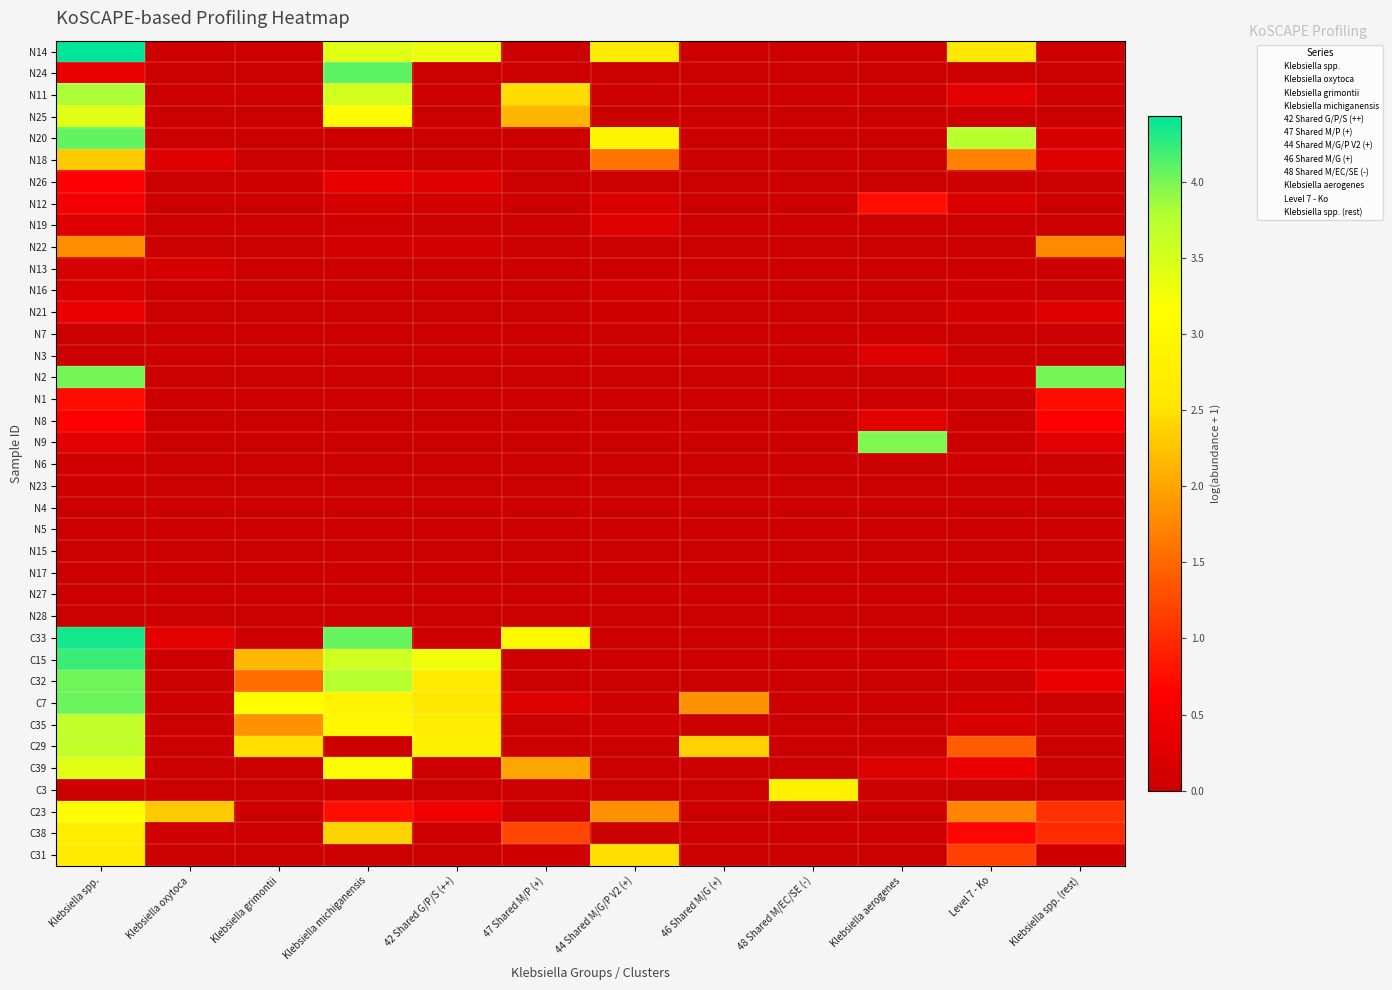

Reading left to right, extract all data points from this chart.

N14: Klebsiella spp.=4.4	Klebsiella oxytoca=0.0	Klebsiella grimontii=0.0	Klebsiella michiganensis=3.4	42 Shared G/P/S (++)=3.3	47 Shared M/P (+)=0.0	44 Shared M/G/P V2 (+)=2.7	46 Shared M/G (+)=0.0	48 Shared M/EC/SE (-)=0.0	Klebsiella aerogenes=0.0	Level 7 - Ko=2.6	Klebsiella spp. (rest)=0.0
N24: Klebsiella spp.=0.4	Klebsiella oxytoca=0.0	Klebsiella grimontii=0.0	Klebsiella michiganensis=4.1	42 Shared G/P/S (++)=0.0	47 Shared M/P (+)=0.0	44 Shared M/G/P V2 (+)=0.0	46 Shared M/G (+)=0.0	48 Shared M/EC/SE (-)=0.0	Klebsiella aerogenes=0.0	Level 7 - Ko=0.0	Klebsiella spp. (rest)=0.0
N11: Klebsiella spp.=3.8	Klebsiella oxytoca=0.0	Klebsiella grimontii=0.0	Klebsiella michiganensis=3.5	42 Shared G/P/S (++)=0.0	47 Shared M/P (+)=2.5	44 Shared M/G/P V2 (+)=0.0	46 Shared M/G (+)=0.0	48 Shared M/EC/SE (-)=0.0	Klebsiella aerogenes=0.0	Level 7 - Ko=0.3	Klebsiella spp. (rest)=0.0
N25: Klebsiella spp.=3.4	Klebsiella oxytoca=0.0	Klebsiella grimontii=0.0	Klebsiella michiganensis=3.1	42 Shared G/P/S (++)=0.0	47 Shared M/P (+)=2.1	44 Shared M/G/P V2 (+)=0.0	46 Shared M/G (+)=0.0	48 Shared M/EC/SE (-)=0.0	Klebsiella aerogenes=0.0	Level 7 - Ko=0.0	Klebsiella spp. (rest)=0.0
N20: Klebsiella spp.=4.1	Klebsiella oxytoca=0.0	Klebsiella grimontii=0.0	Klebsiella michiganensis=0.0	42 Shared G/P/S (++)=0.0	47 Shared M/P (+)=0.0	44 Shared M/G/P V2 (+)=2.9	46 Shared M/G (+)=0.0	48 Shared M/EC/SE (-)=0.0	Klebsiella aerogenes=0.0	Level 7 - Ko=3.7	Klebsiella spp. (rest)=0.1
N18: Klebsiella spp.=2.3	Klebsiella oxytoca=0.3	Klebsiella grimontii=0.0	Klebsiella michiganensis=0.0	42 Shared G/P/S (++)=0.0	47 Shared M/P (+)=0.0	44 Shared M/G/P V2 (+)=1.6	46 Shared M/G (+)=0.0	48 Shared M/EC/SE (-)=0.0	Klebsiella aerogenes=0.0	Level 7 - Ko=1.7	Klebsiella spp. (rest)=0.2
N26: Klebsiella spp.=0.6	Klebsiella oxytoca=0.0	Klebsiella grimontii=0.1	Klebsiella michiganensis=0.3	42 Shared G/P/S (++)=0.2	47 Shared M/P (+)=0.0	44 Shared M/G/P V2 (+)=0.0	46 Shared M/G (+)=0.0	48 Shared M/EC/SE (-)=0.0	Klebsiella aerogenes=0.0	Level 7 - Ko=0.0	Klebsiella spp. (rest)=0.0
N12: Klebsiella spp.=0.5	Klebsiella oxytoca=0.0	Klebsiella grimontii=0.0	Klebsiella michiganensis=0.1	42 Shared G/P/S (++)=0.1	47 Shared M/P (+)=0.0	44 Shared M/G/P V2 (+)=0.2	46 Shared M/G (+)=0.0	48 Shared M/EC/SE (-)=0.0	Klebsiella aerogenes=0.8	Level 7 - Ko=0.2	Klebsiella spp. (rest)=0.0
N19: Klebsiella spp.=0.2	Klebsiella oxytoca=0.0	Klebsiella grimontii=0.0	Klebsiella michiganensis=0.1	42 Shared G/P/S (++)=0.0	47 Shared M/P (+)=0.0	44 Shared M/G/P V2 (+)=0.2	46 Shared M/G (+)=0.0	48 Shared M/EC/SE (-)=0.0	Klebsiella aerogenes=0.0	Level 7 - Ko=0.0	Klebsiella spp. (rest)=0.0
N22: Klebsiella spp.=1.8	Klebsiella oxytoca=0.0	Klebsiella grimontii=0.0	Klebsiella michiganensis=0.1	42 Shared G/P/S (++)=0.1	47 Shared M/P (+)=0.0	44 Shared M/G/P V2 (+)=0.0	46 Shared M/G (+)=0.0	48 Shared M/EC/SE (-)=0.0	Klebsiella aerogenes=0.0	Level 7 - Ko=0.0	Klebsiella spp. (rest)=1.8
N13: Klebsiella spp.=0.1	Klebsiella oxytoca=0.1	Klebsiella grimontii=0.0	Klebsiella michiganensis=0.0	42 Shared G/P/S (++)=0.0	47 Shared M/P (+)=0.0	44 Shared M/G/P V2 (+)=0.0	46 Shared M/G (+)=0.0	48 Shared M/EC/SE (-)=0.0	Klebsiella aerogenes=0.0	Level 7 - Ko=0.0	Klebsiella spp. (rest)=0.0
N16: Klebsiella spp.=0.1	Klebsiella oxytoca=0.0	Klebsiella grimontii=0.0	Klebsiella michiganensis=0.0	42 Shared G/P/S (++)=0.0	47 Shared M/P (+)=0.0	44 Shared M/G/P V2 (+)=0.1	46 Shared M/G (+)=0.0	48 Shared M/EC/SE (-)=0.0	Klebsiella aerogenes=0.0	Level 7 - Ko=0.1	Klebsiella spp. (rest)=0.0
N21: Klebsiella spp.=0.4	Klebsiella oxytoca=0.0	Klebsiella grimontii=0.0	Klebsiella michiganensis=0.0	42 Shared G/P/S (++)=0.0	47 Shared M/P (+)=0.0	44 Shared M/G/P V2 (+)=0.1	46 Shared M/G (+)=0.0	48 Shared M/EC/SE (-)=0.0	Klebsiella aerogenes=0.0	Level 7 - Ko=0.1	Klebsiella spp. (rest)=0.3
N7: Klebsiella spp.=0.0	Klebsiella oxytoca=0.0	Klebsiella grimontii=0.0	Klebsiella michiganensis=0.0	42 Shared G/P/S (++)=0.0	47 Shared M/P (+)=0.0	44 Shared M/G/P V2 (+)=0.0	46 Shared M/G (+)=0.0	48 Shared M/EC/SE (-)=0.0	Klebsiella aerogenes=0.0	Level 7 - Ko=0.0	Klebsiella spp. (rest)=0.0
N3: Klebsiella spp.=0.0	Klebsiella oxytoca=0.0	Klebsiella grimontii=0.0	Klebsiella michiganensis=0.0	42 Shared G/P/S (++)=0.0	47 Shared M/P (+)=0.0	44 Shared M/G/P V2 (+)=0.0	46 Shared M/G (+)=0.0	48 Shared M/EC/SE (-)=0.0	Klebsiella aerogenes=0.2	Level 7 - Ko=0.0	Klebsiella spp. (rest)=0.0
N2: Klebsiella spp.=4.0	Klebsiella oxytoca=0.0	Klebsiella grimontii=0.0	Klebsiella michiganensis=0.0	42 Shared G/P/S (++)=0.0	47 Shared M/P (+)=0.0	44 Shared M/G/P V2 (+)=0.0	46 Shared M/G (+)=0.0	48 Shared M/EC/SE (-)=0.0	Klebsiella aerogenes=0.0	Level 7 - Ko=0.1	Klebsiella spp. (rest)=4.0
N1: Klebsiella spp.=0.7	Klebsiella oxytoca=0.0	Klebsiella grimontii=0.0	Klebsiella michiganensis=0.0	42 Shared G/P/S (++)=0.0	47 Shared M/P (+)=0.0	44 Shared M/G/P V2 (+)=0.0	46 Shared M/G (+)=0.0	48 Shared M/EC/SE (-)=0.0	Klebsiella aerogenes=0.0	Level 7 - Ko=0.0	Klebsiella spp. (rest)=0.7
N8: Klebsiella spp.=0.6	Klebsiella oxytoca=0.0	Klebsiella grimontii=0.0	Klebsiella michiganensis=0.0	42 Shared G/P/S (++)=0.0	47 Shared M/P (+)=0.0	44 Shared M/G/P V2 (+)=0.0	46 Shared M/G (+)=0.0	48 Shared M/EC/SE (-)=0.0	Klebsiella aerogenes=0.3	Level 7 - Ko=0.0	Klebsiella spp. (rest)=0.6
N9: Klebsiella spp.=0.3	Klebsiella oxytoca=0.0	Klebsiella grimontii=0.0	Klebsiella michiganensis=0.0	42 Shared G/P/S (++)=0.0	47 Shared M/P (+)=0.0	44 Shared M/G/P V2 (+)=0.0	46 Shared M/G (+)=0.0	48 Shared M/EC/SE (-)=0.0	Klebsiella aerogenes=4.0	Level 7 - Ko=0.0	Klebsiella spp. (rest)=0.3
N6: Klebsiella spp.=0.1	Klebsiella oxytoca=0.0	Klebsiella grimontii=0.0	Klebsiella michiganensis=0.0	42 Shared G/P/S (++)=0.0	47 Shared M/P (+)=0.0	44 Shared M/G/P V2 (+)=0.0	46 Shared M/G (+)=0.0	48 Shared M/EC/SE (-)=0.0	Klebsiella aerogenes=0.0	Level 7 - Ko=0.1	Klebsiella spp. (rest)=0.0
N23: Klebsiella spp.=0.1	Klebsiella oxytoca=0.0	Klebsiella grimontii=0.0	Klebsiella michiganensis=0.0	42 Shared G/P/S (++)=0.0	47 Shared M/P (+)=0.0	44 Shared M/G/P V2 (+)=0.0	46 Shared M/G (+)=0.0	48 Shared M/EC/SE (-)=0.0	Klebsiella aerogenes=0.0	Level 7 - Ko=0.0	Klebsiella spp. (rest)=0.1
N4: Klebsiella spp.=0.0	Klebsiella oxytoca=0.0	Klebsiella grimontii=0.0	Klebsiella michiganensis=0.0	42 Shared G/P/S (++)=0.0	47 Shared M/P (+)=0.0	44 Shared M/G/P V2 (+)=0.0	46 Shared M/G (+)=0.0	48 Shared M/EC/SE (-)=0.0	Klebsiella aerogenes=0.0	Level 7 - Ko=0.0	Klebsiella spp. (rest)=0.0
N5: Klebsiella spp.=0.0	Klebsiella oxytoca=0.0	Klebsiella grimontii=0.0	Klebsiella michiganensis=0.0	42 Shared G/P/S (++)=0.0	47 Shared M/P (+)=0.0	44 Shared M/G/P V2 (+)=0.0	46 Shared M/G (+)=0.0	48 Shared M/EC/SE (-)=0.0	Klebsiella aerogenes=0.0	Level 7 - Ko=0.0	Klebsiella spp. (rest)=0.0
N15: Klebsiella spp.=0.0	Klebsiella oxytoca=0.0	Klebsiella grimontii=0.0	Klebsiella michiganensis=0.0	42 Shared G/P/S (++)=0.0	47 Shared M/P (+)=0.0	44 Shared M/G/P V2 (+)=0.0	46 Shared M/G (+)=0.0	48 Shared M/EC/SE (-)=0.0	Klebsiella aerogenes=0.0	Level 7 - Ko=0.0	Klebsiella spp. (rest)=0.0
N17: Klebsiella spp.=0.0	Klebsiella oxytoca=0.0	Klebsiella grimontii=0.0	Klebsiella michiganensis=0.0	42 Shared G/P/S (++)=0.0	47 Shared M/P (+)=0.0	44 Shared M/G/P V2 (+)=0.0	46 Shared M/G (+)=0.0	48 Shared M/EC/SE (-)=0.0	Klebsiella aerogenes=0.0	Level 7 - Ko=0.0	Klebsiella spp. (rest)=0.0
N27: Klebsiella spp.=0.0	Klebsiella oxytoca=0.0	Klebsiella grimontii=0.0	Klebsiella michiganensis=0.0	42 Shared G/P/S (++)=0.0	47 Shared M/P (+)=0.0	44 Shared M/G/P V2 (+)=0.0	46 Shared M/G (+)=0.0	48 Shared M/EC/SE (-)=0.0	Klebsiella aerogenes=0.0	Level 7 - Ko=0.0	Klebsiella spp. (rest)=0.0
N28: Klebsiella spp.=0.0	Klebsiella oxytoca=0.0	Klebsiella grimontii=0.0	Klebsiella michiganensis=0.0	42 Shared G/P/S (++)=0.0	47 Shared M/P (+)=0.0	44 Shared M/G/P V2 (+)=0.0	46 Shared M/G (+)=0.0	48 Shared M/EC/SE (-)=0.0	Klebsiella aerogenes=0.0	Level 7 - Ko=0.0	Klebsiella spp. (rest)=0.0
C33: Klebsiella spp.=4.3	Klebsiella oxytoca=0.3	Klebsiella grimontii=0.0	Klebsiella michiganensis=4.1	42 Shared G/P/S (++)=0.0	47 Shared M/P (+)=3.0	44 Shared M/G/P V2 (+)=0.0	46 Shared M/G (+)=0.0	48 Shared M/EC/SE (-)=0.0	Klebsiella aerogenes=0.0	Level 7 - Ko=0.1	Klebsiella spp. (rest)=0.0
C15: Klebsiella spp.=4.2	Klebsiella oxytoca=0.0	Klebsiella grimontii=2.2	Klebsiella michiganensis=3.6	42 Shared G/P/S (++)=3.3	47 Shared M/P (+)=0.0	44 Shared M/G/P V2 (+)=0.0	46 Shared M/G (+)=0.0	48 Shared M/EC/SE (-)=0.0	Klebsiella aerogenes=0.0	Level 7 - Ko=0.2	Klebsiella spp. (rest)=0.2
C32: Klebsiella spp.=4.0	Klebsiella oxytoca=0.0	Klebsiella grimontii=1.5	Klebsiella michiganensis=3.7	42 Shared G/P/S (++)=2.6	47 Shared M/P (+)=0.0	44 Shared M/G/P V2 (+)=0.0	46 Shared M/G (+)=0.0	48 Shared M/EC/SE (-)=0.0	Klebsiella aerogenes=0.0	Level 7 - Ko=0.0	Klebsiella spp. (rest)=0.4
C7: Klebsiella spp.=4.0	Klebsiella oxytoca=0.0	Klebsiella grimontii=3.2	Klebsiella michiganensis=2.9	42 Shared G/P/S (++)=2.6	47 Shared M/P (+)=0.2	44 Shared M/G/P V2 (+)=0.0	46 Shared M/G (+)=1.8	48 Shared M/EC/SE (-)=0.0	Klebsiella aerogenes=0.0	Level 7 - Ko=0.1	Klebsiella spp. (rest)=0.0
C35: Klebsiella spp.=3.7	Klebsiella oxytoca=0.0	Klebsiella grimontii=1.8	Klebsiella michiganensis=3.0	42 Shared G/P/S (++)=2.7	47 Shared M/P (+)=0.0	44 Shared M/G/P V2 (+)=0.1	46 Shared M/G (+)=0.0	48 Shared M/EC/SE (-)=0.0	Klebsiella aerogenes=0.0	Level 7 - Ko=0.2	Klebsiella spp. (rest)=0.0
C29: Klebsiella spp.=3.7	Klebsiella oxytoca=0.0	Klebsiella grimontii=2.5	Klebsiella michiganensis=0.0	42 Shared G/P/S (++)=2.8	47 Shared M/P (+)=0.0	44 Shared M/G/P V2 (+)=0.0	46 Shared M/G (+)=2.4	48 Shared M/EC/SE (-)=0.0	Klebsiella aerogenes=0.0	Level 7 - Ko=1.4	Klebsiella spp. (rest)=0.0
C39: Klebsiella spp.=3.4	Klebsiella oxytoca=0.0	Klebsiella grimontii=0.0	Klebsiella michiganensis=3.1	42 Shared G/P/S (++)=0.0	47 Shared M/P (+)=2.0	44 Shared M/G/P V2 (+)=0.0	46 Shared M/G (+)=0.0	48 Shared M/EC/SE (-)=0.0	Klebsiella aerogenes=0.2	Level 7 - Ko=0.4	Klebsiella spp. (rest)=0.0
C3: Klebsiella spp.=0.0	Klebsiella oxytoca=0.0	Klebsiella grimontii=0.0	Klebsiella michiganensis=0.0	42 Shared G/P/S (++)=0.0	47 Shared M/P (+)=0.0	44 Shared M/G/P V2 (+)=0.0	46 Shared M/G (+)=0.0	48 Shared M/EC/SE (-)=2.8	Klebsiella aerogenes=0.0	Level 7 - Ko=0.0	Klebsiella spp. (rest)=0.0
C23: Klebsiella spp.=3.2	Klebsiella oxytoca=2.3	Klebsiella grimontii=0.0	Klebsiella michiganensis=0.7	42 Shared G/P/S (++)=0.5	47 Shared M/P (+)=0.0	44 Shared M/G/P V2 (+)=1.8	46 Shared M/G (+)=0.0	48 Shared M/EC/SE (-)=0.0	Klebsiella aerogenes=0.0	Level 7 - Ko=1.7	Klebsiella spp. (rest)=1.0
C38: Klebsiella spp.=2.8	Klebsiella oxytoca=0.1	Klebsiella grimontii=0.0	Klebsiella michiganensis=2.4	42 Shared G/P/S (++)=0.0	47 Shared M/P (+)=1.2	44 Shared M/G/P V2 (+)=0.0	46 Shared M/G (+)=0.0	48 Shared M/EC/SE (-)=0.0	Klebsiella aerogenes=0.0	Level 7 - Ko=0.7	Klebsiella spp. (rest)=1.0
C31: Klebsiella spp.=2.7	Klebsiella oxytoca=0.0	Klebsiella grimontii=0.0	Klebsiella michiganensis=0.0	42 Shared G/P/S (++)=0.0	47 Shared M/P (+)=0.1	44 Shared M/G/P V2 (+)=2.5	46 Shared M/G (+)=0.0	48 Shared M/EC/SE (-)=0.0	Klebsiella aerogenes=0.0	Level 7 - Ko=1.2	Klebsiella spp. (rest)=0.1